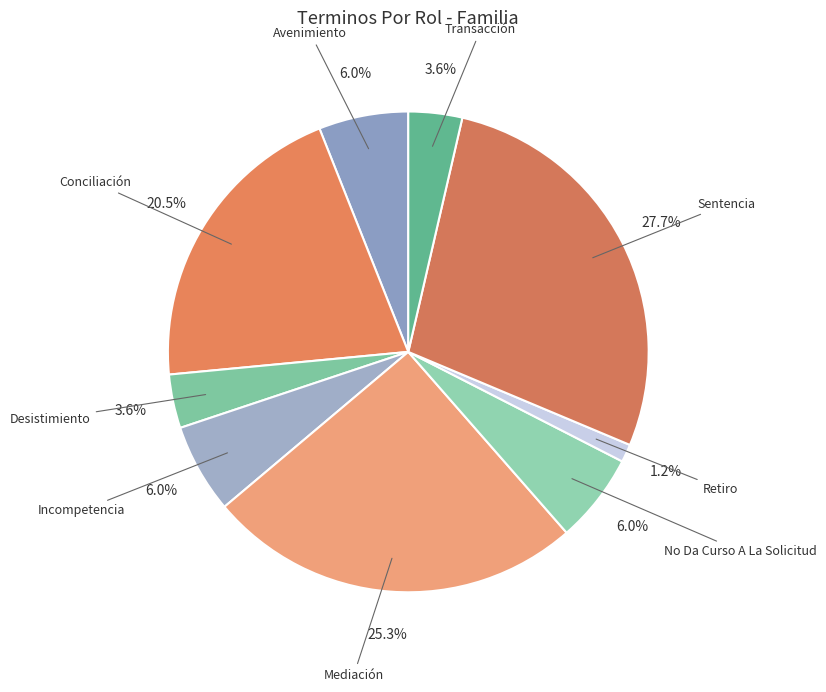

What is the largest slice in the pie chart?

Sentencia